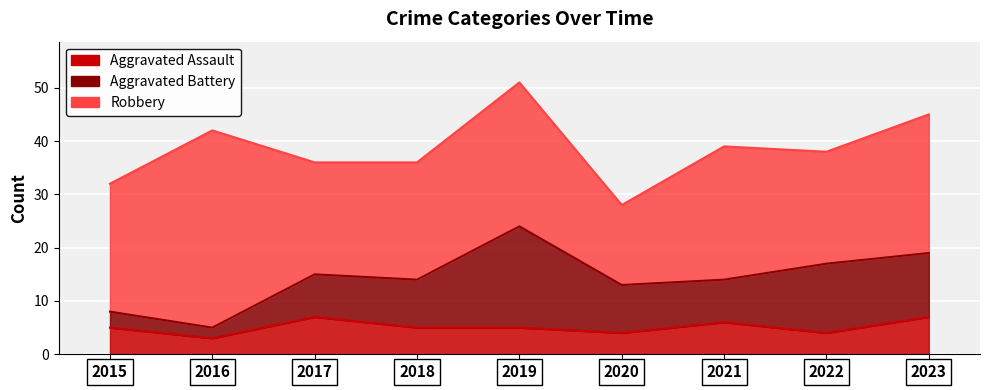

Is it true that Aggravated Assault equals 3 at 2016?

True